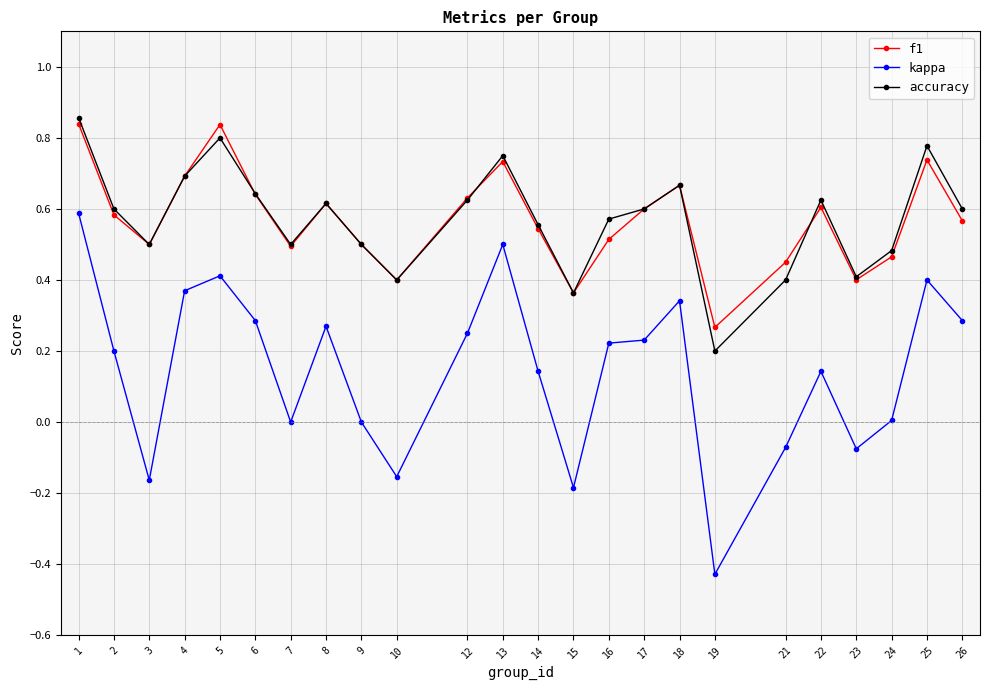

How many lines are shown in the chart?

3